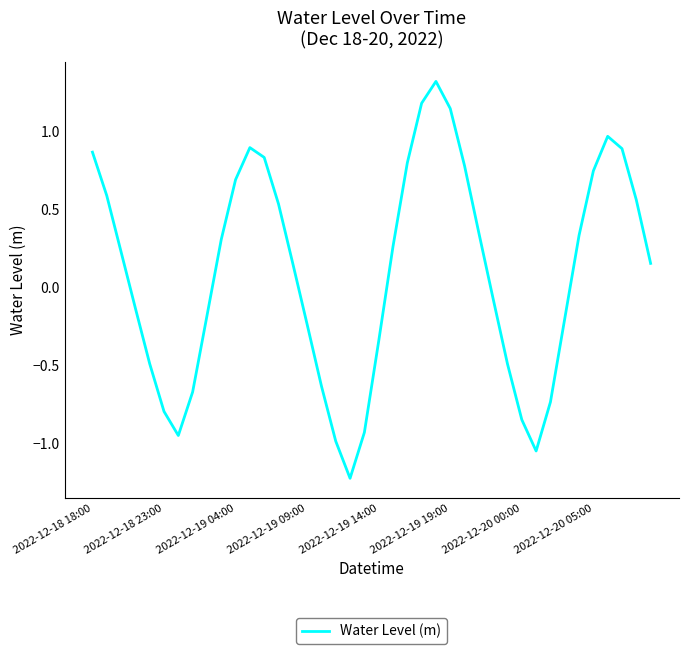

How many positive values are there?

22